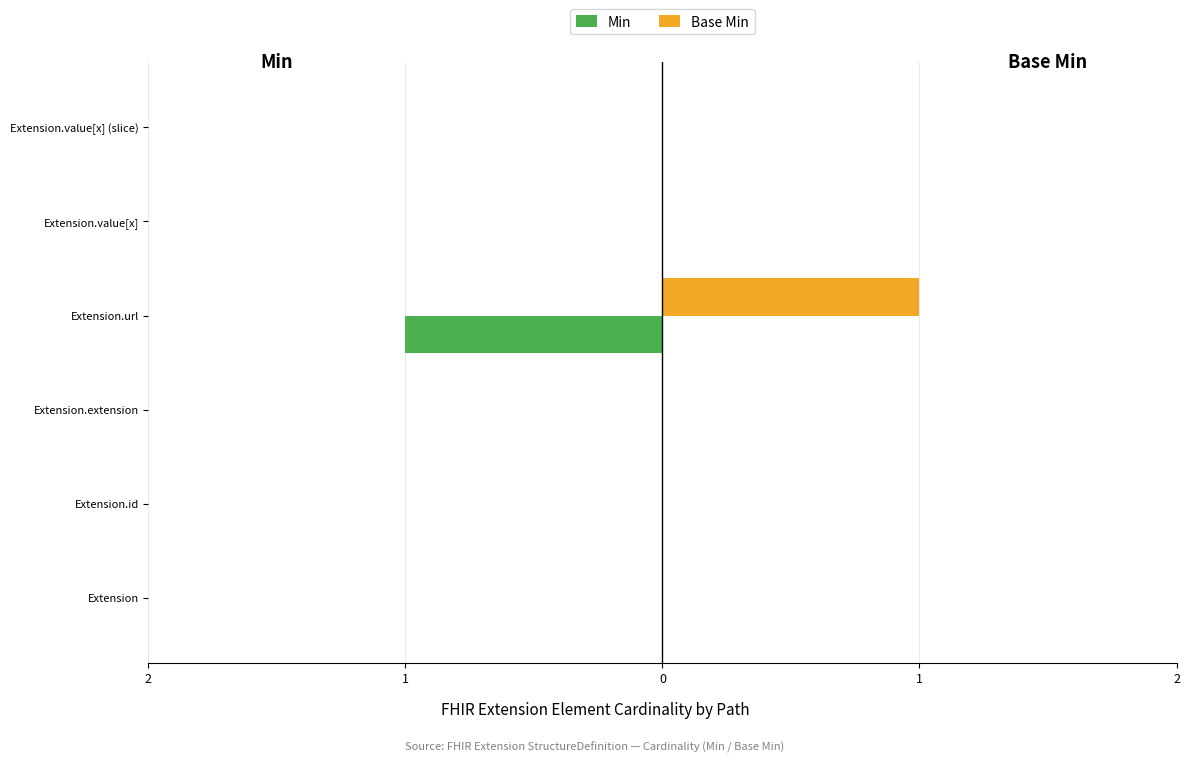

What are all the series names shown in the legend?

Min, Base Min